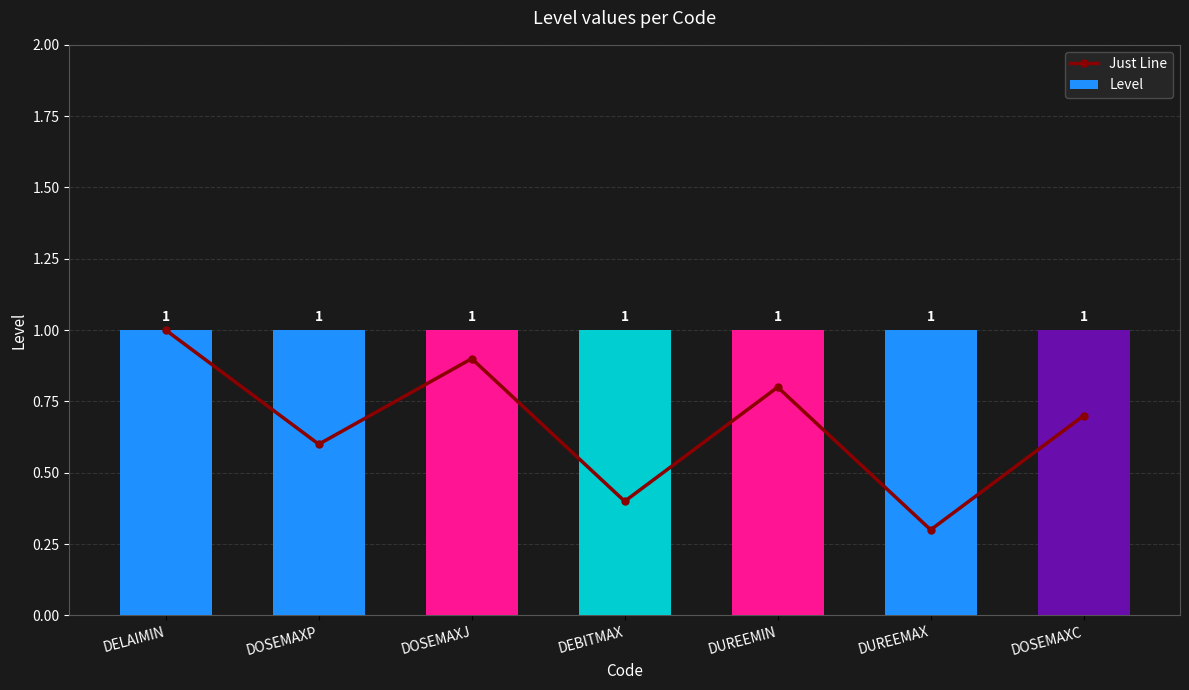

List the series in order of their overall mean, lowest first.

Just Line, Level